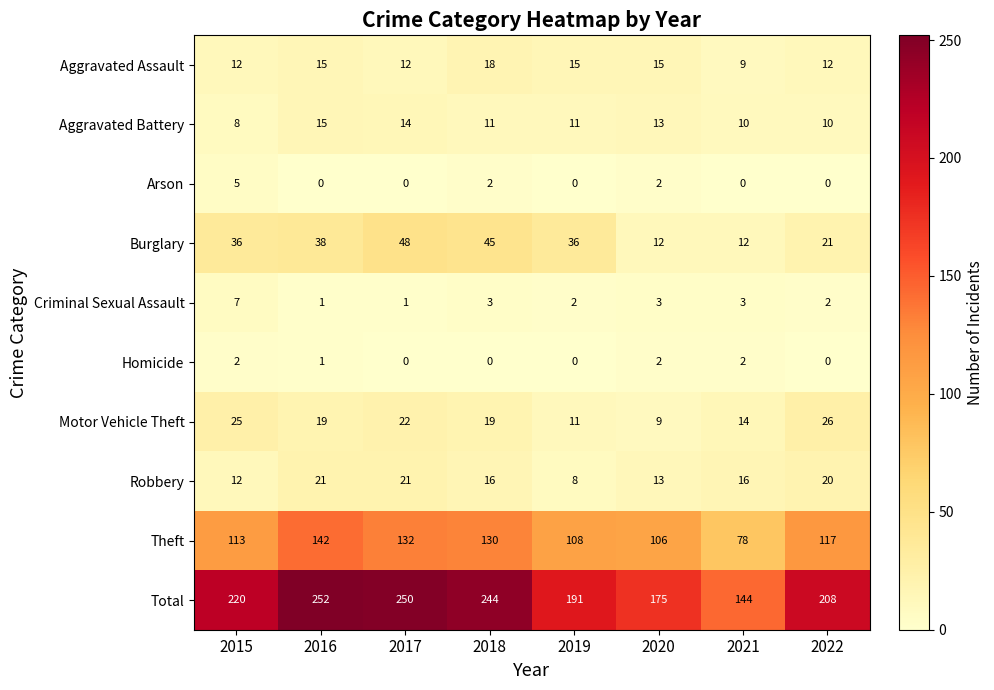

What is the difference between the second highest and second lowest values in the Theft series?

26